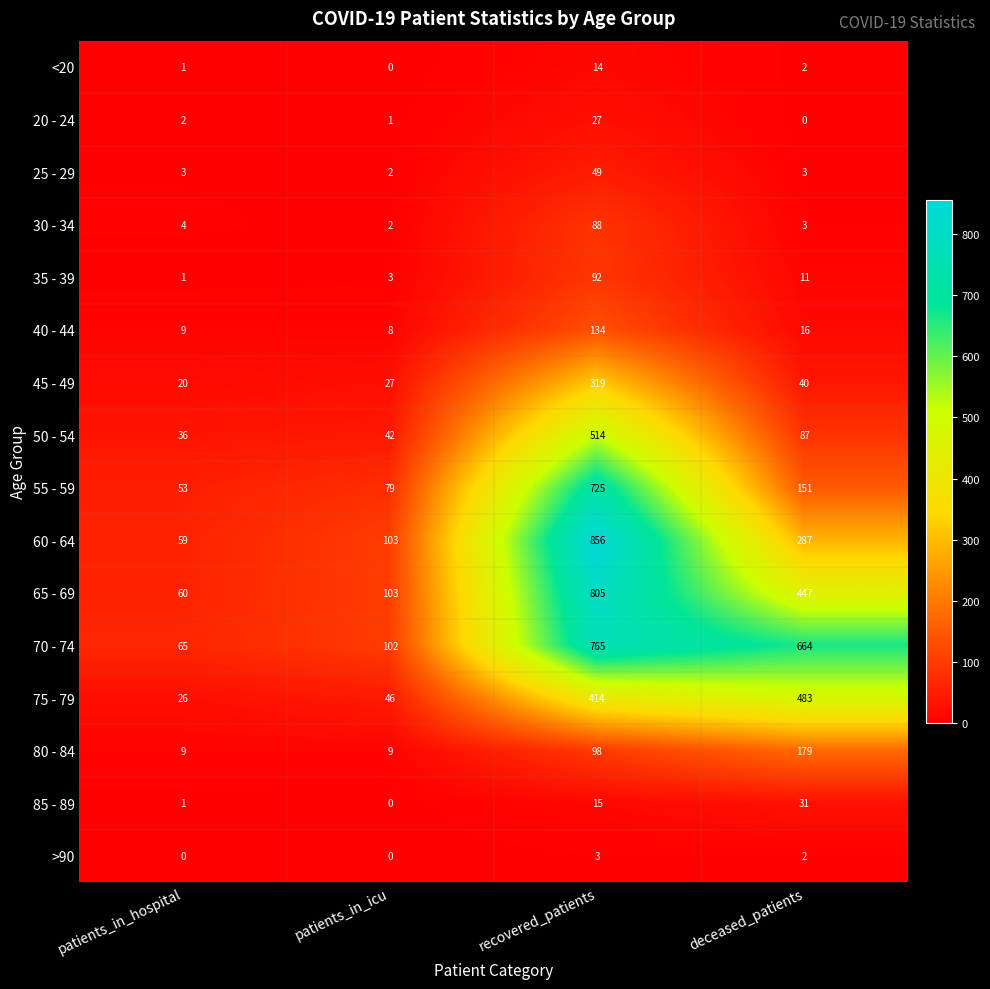

What is the difference between the highest and lowest values at patients_in_hospital?

65